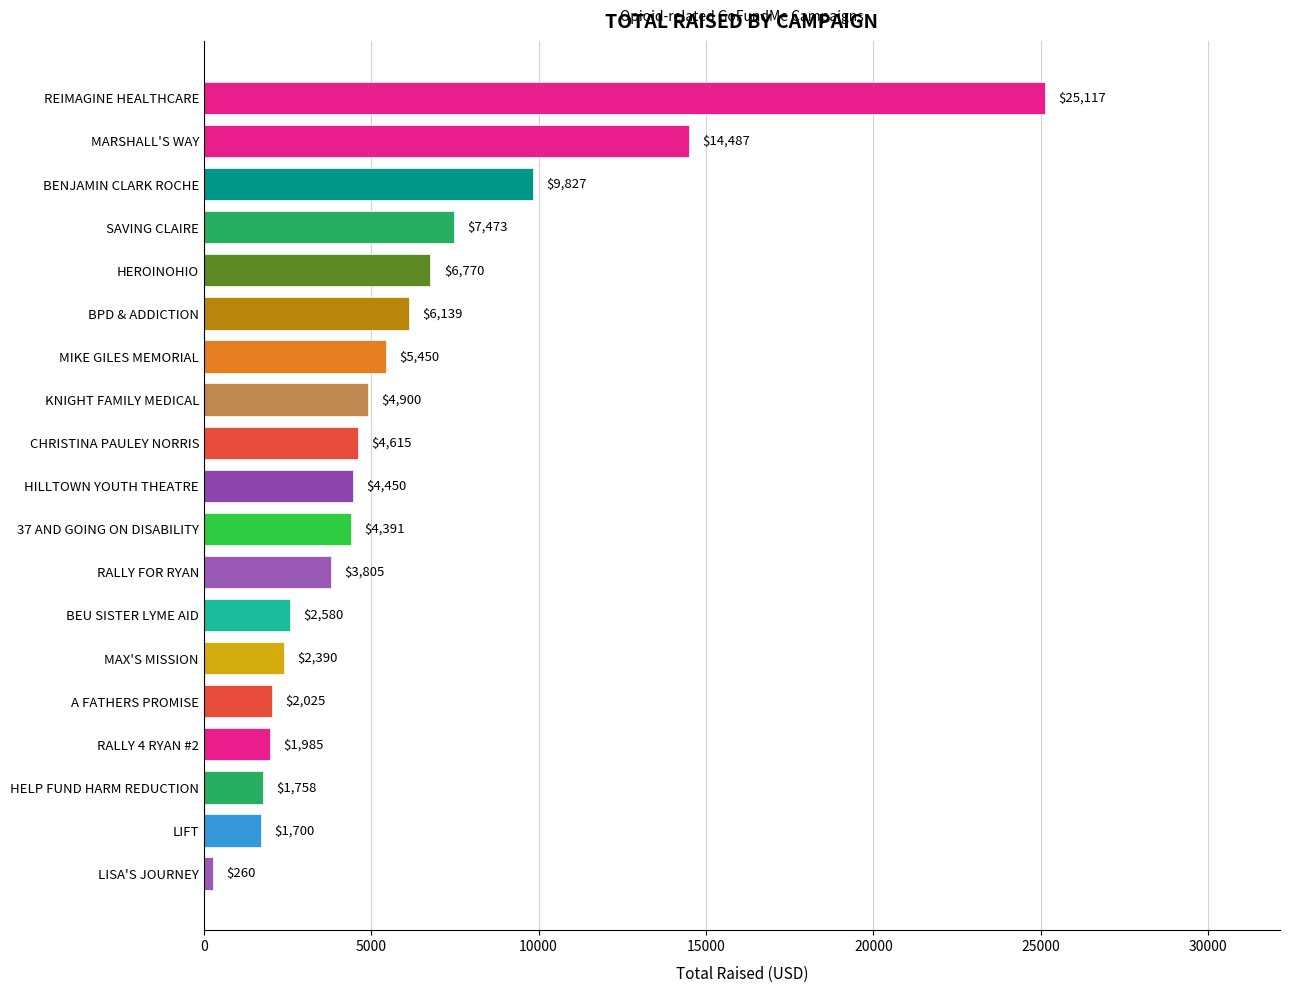

At which category does the chart reach its peak across all series?

REIMAGINE HEALTHCARE